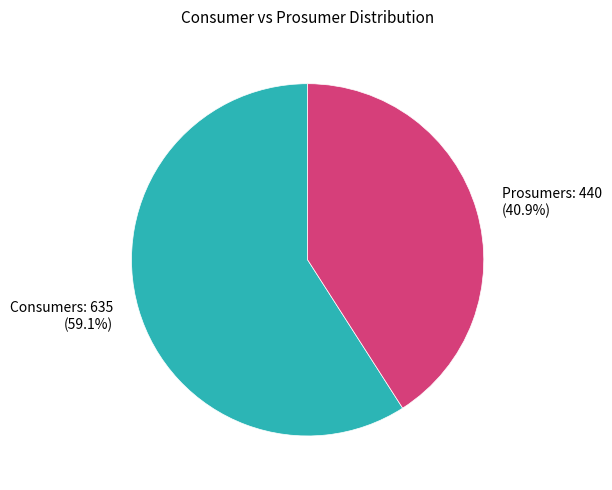

Which slice is the smallest?

Prosumers